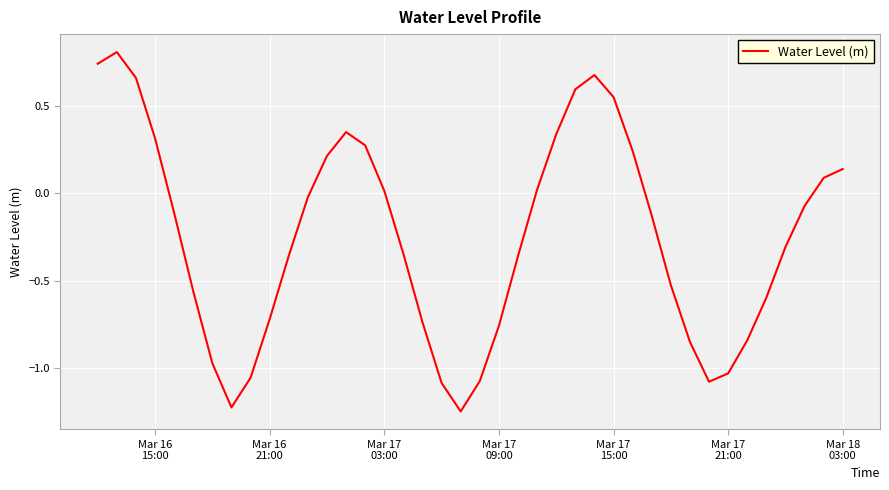

What is the greatest value displayed?

0.8